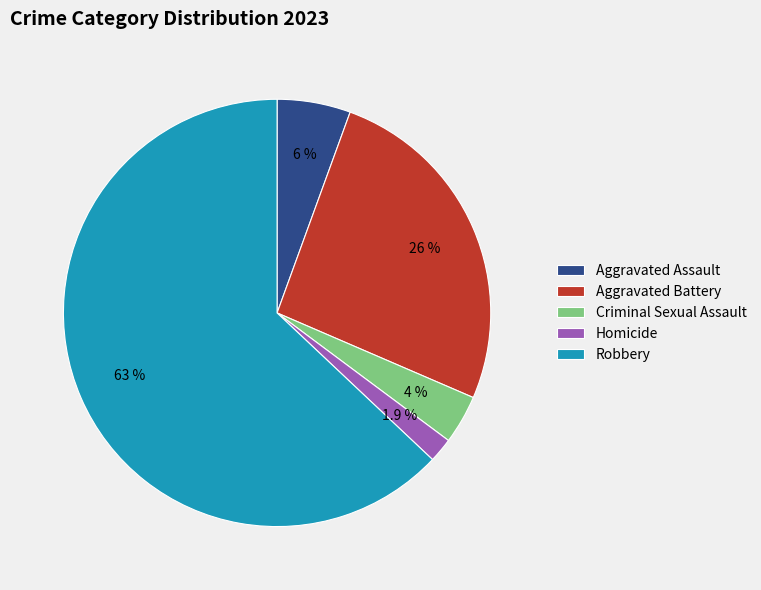

The Aggravated Battery slice represents 26% of the pie. True or false?

True